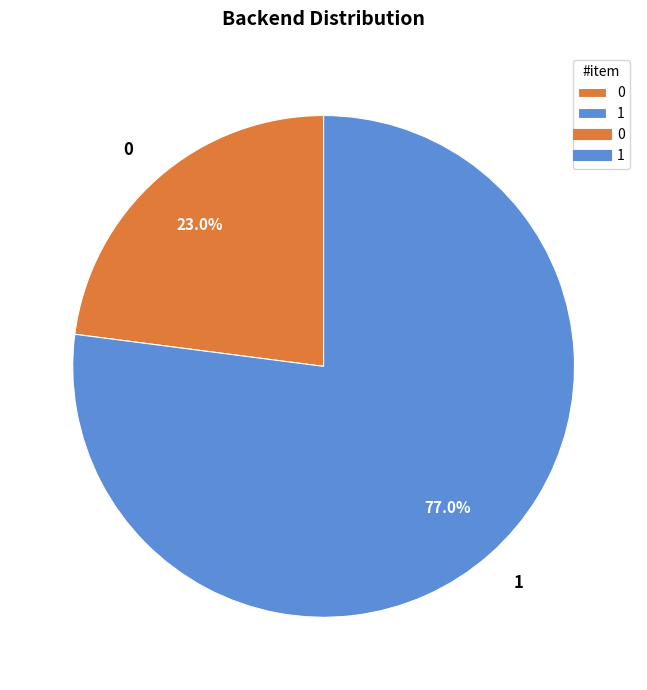

How many slices are in this pie chart?

2